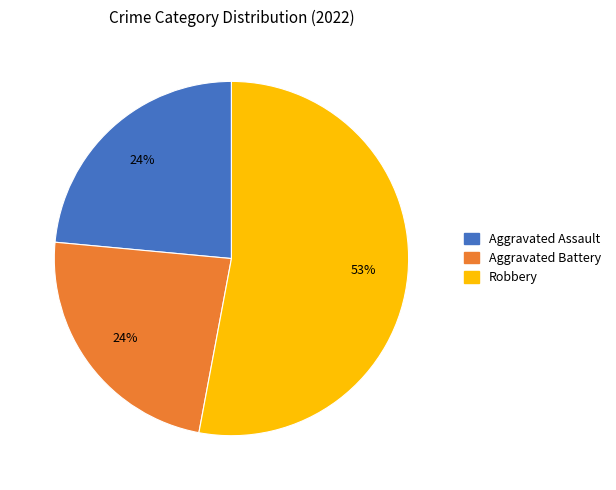

To the nearest percent, what is the average slice percentage?

33%